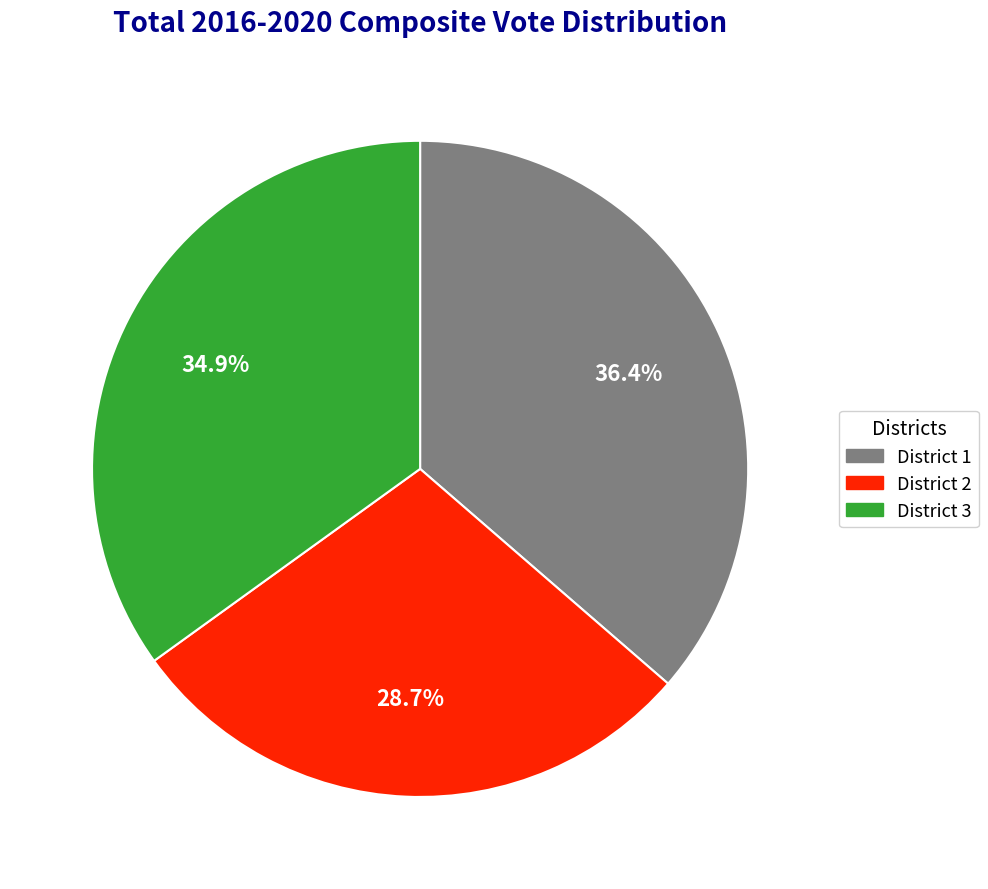

What is the smallest slice in the pie chart?

District 2